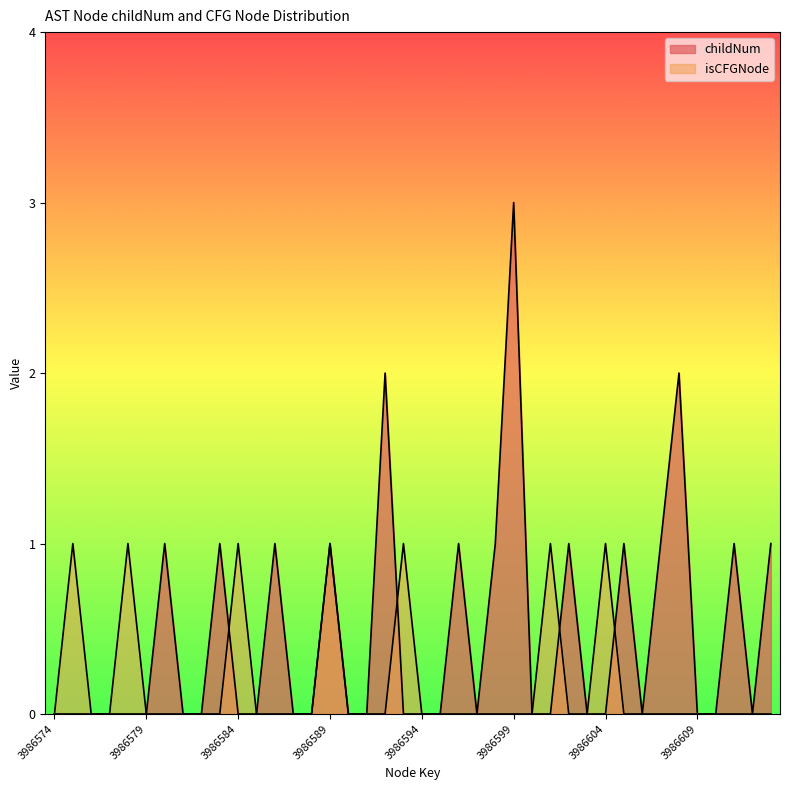

Reading right to left, what are all the values shown in this chart?

childNum: 1	0	1	0	0	2	1	0	1	0	0	1	0	0	3	1	0	1	0	0	0	2	0	0	1	0	0	1	0	0	1	0	0	1	0	0	0	0	0	0
isCFGNode_count: 0	0	0	0	0	0	0	0	0	1	0	0	1	0	0	0	0	0	0	0	1	0	0	0	1	0	0	0	0	1	0	0	0	0	0	1	0	0	1	0